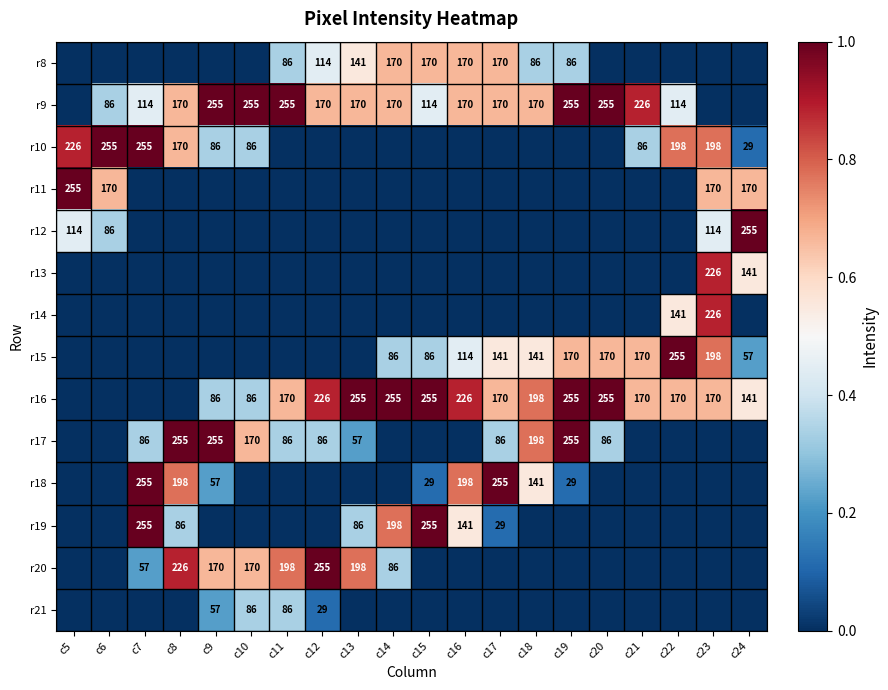

The r14 series shows 81 at c22. True or false?

False